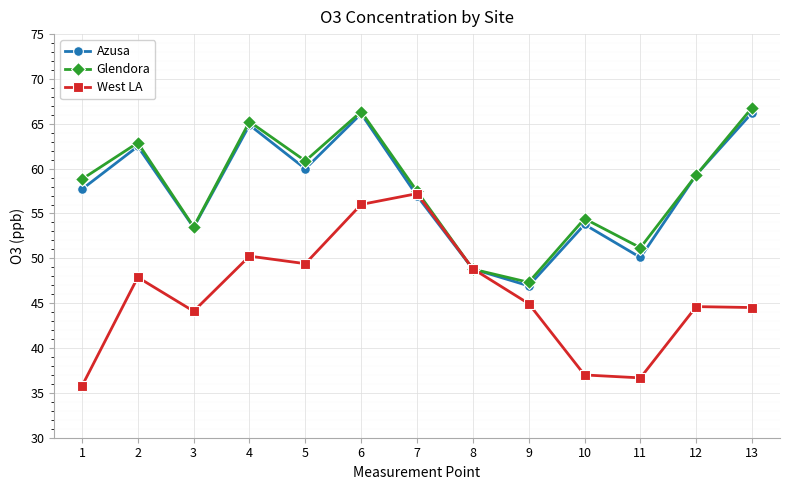

Is the value of Azusa at 13 greater than the value of West LA at 5?

Yes